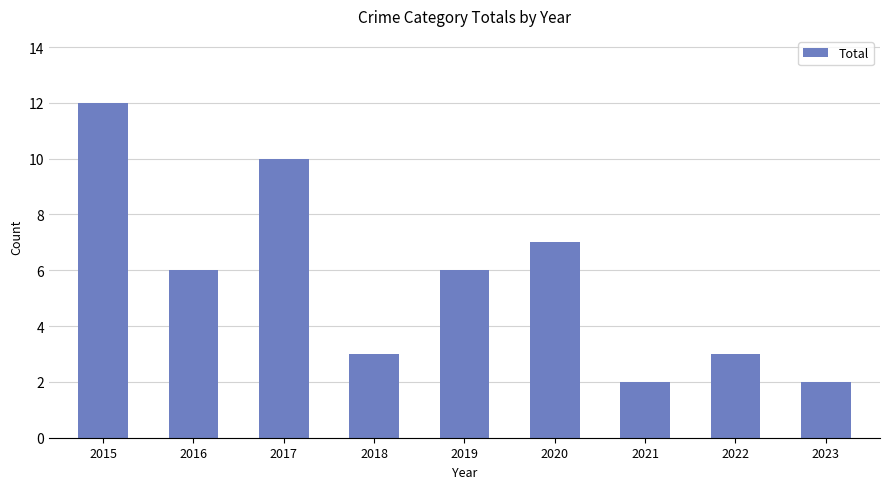

At which label is the value closest to 7?

2020